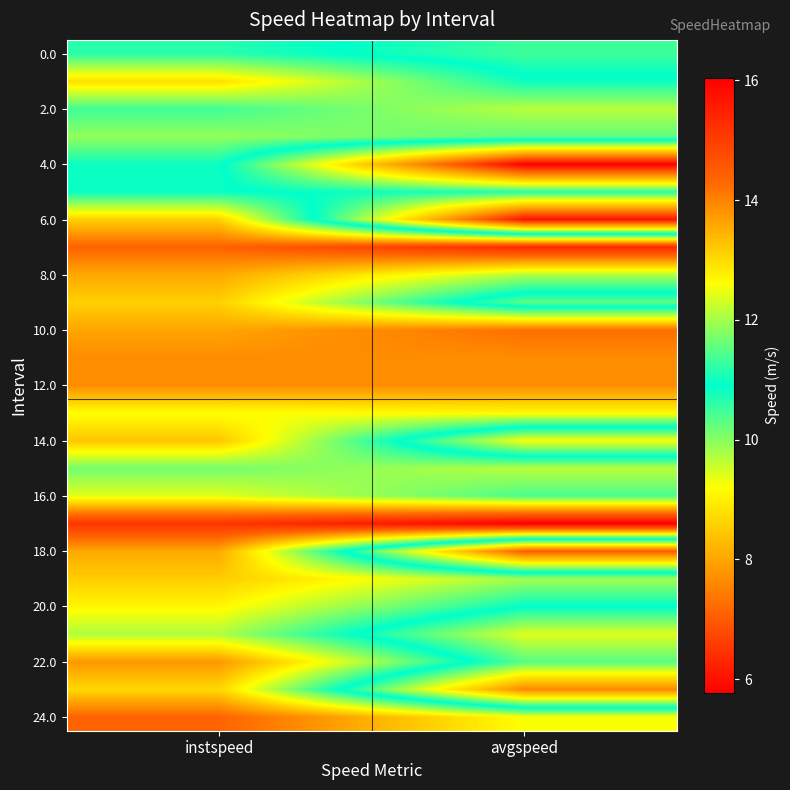

What is the total value across all series at instspeed?

322.7